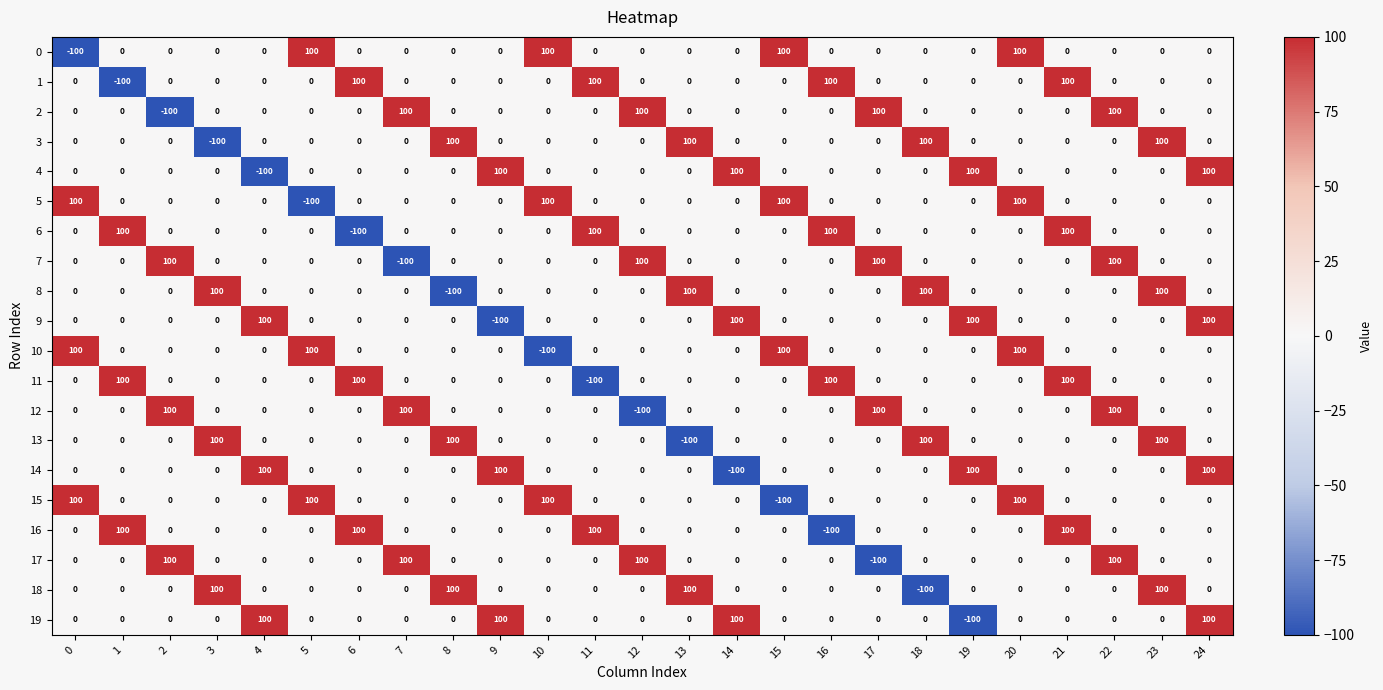

What is the spread (max minus min) of values at 0?

200